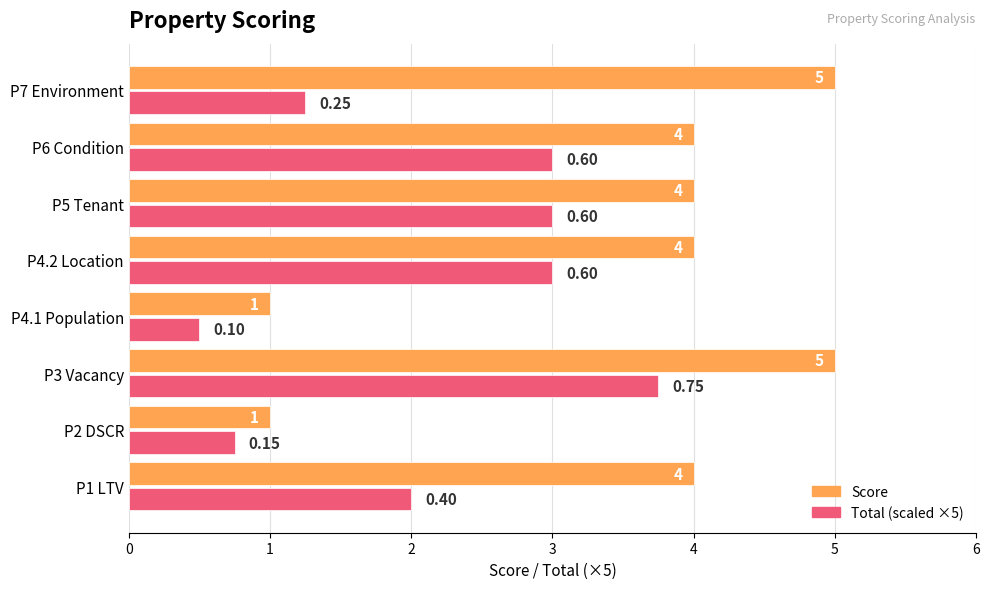

Which series has the largest total across all categories?

Score